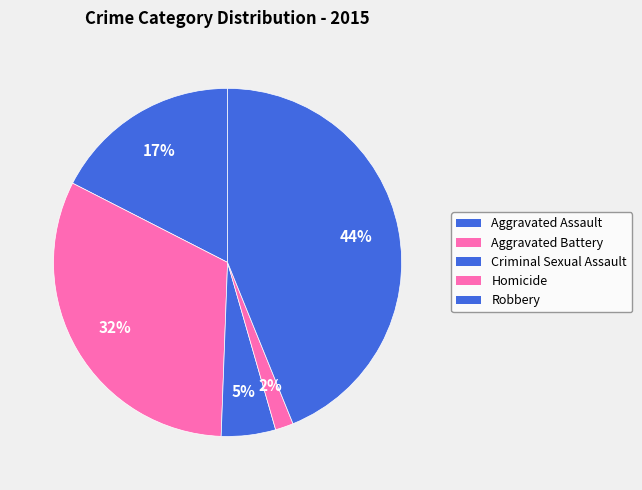

Rank the categories by value from highest to lowest.

Robbery, Aggravated Battery, Aggravated Assault, Criminal Sexual Assault, Homicide